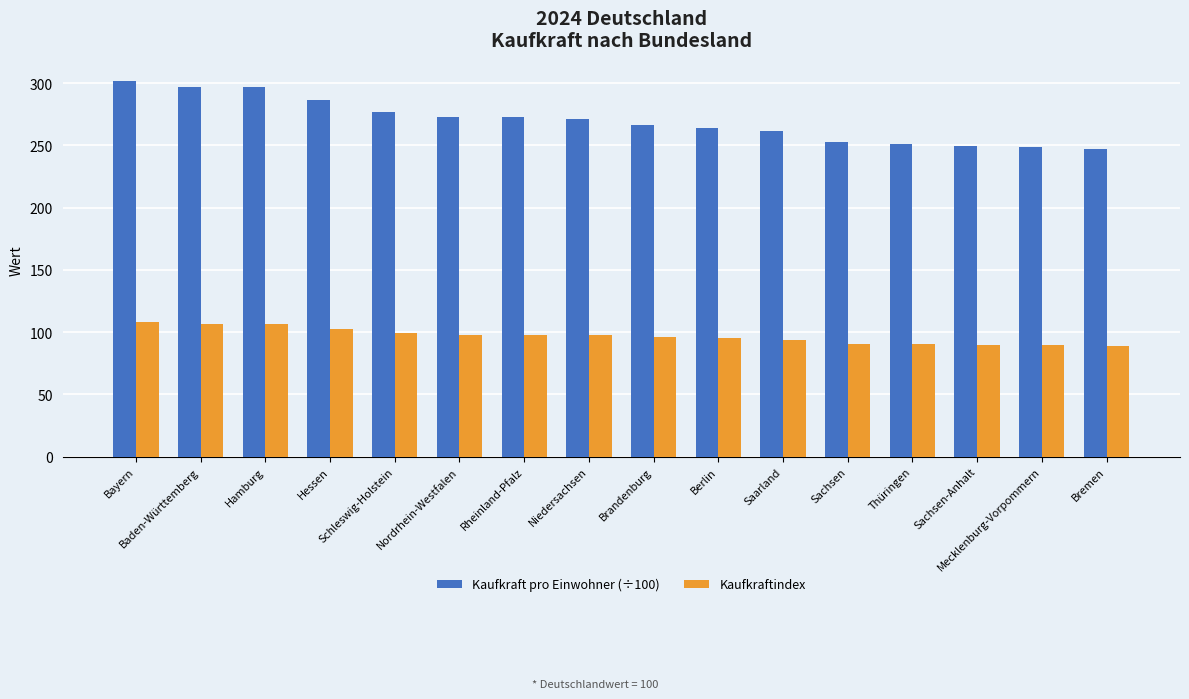

List the series in order of their overall mean, highest first.

Kaufkraft pro Einwohner (÷100), Kaufkraftindex